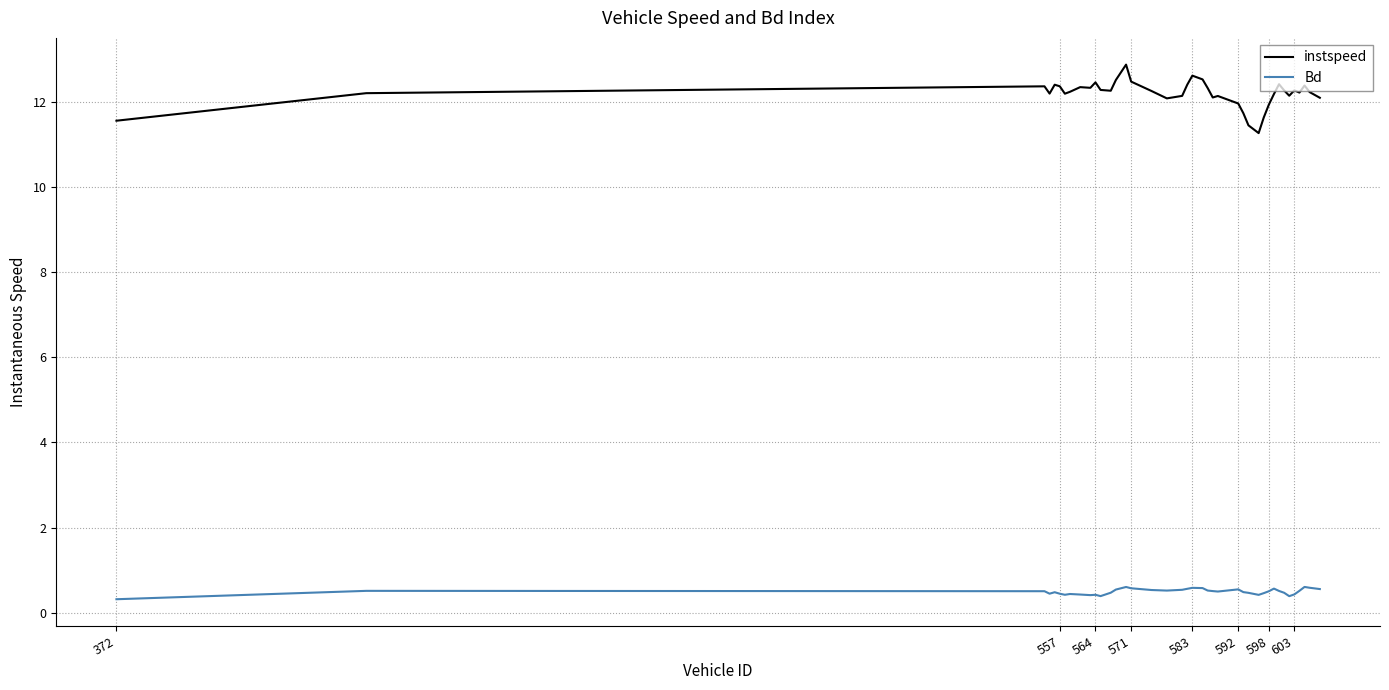

What is the lowest value of the Bd series?

0.3